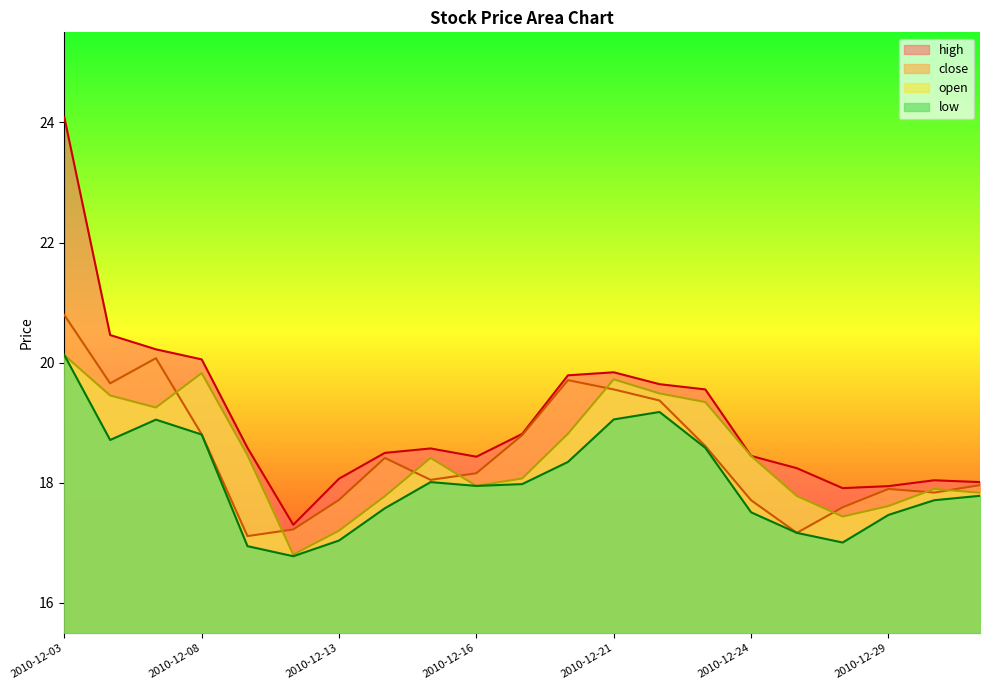

The high series shows 19.8 at 2010-12-21. True or false?

True